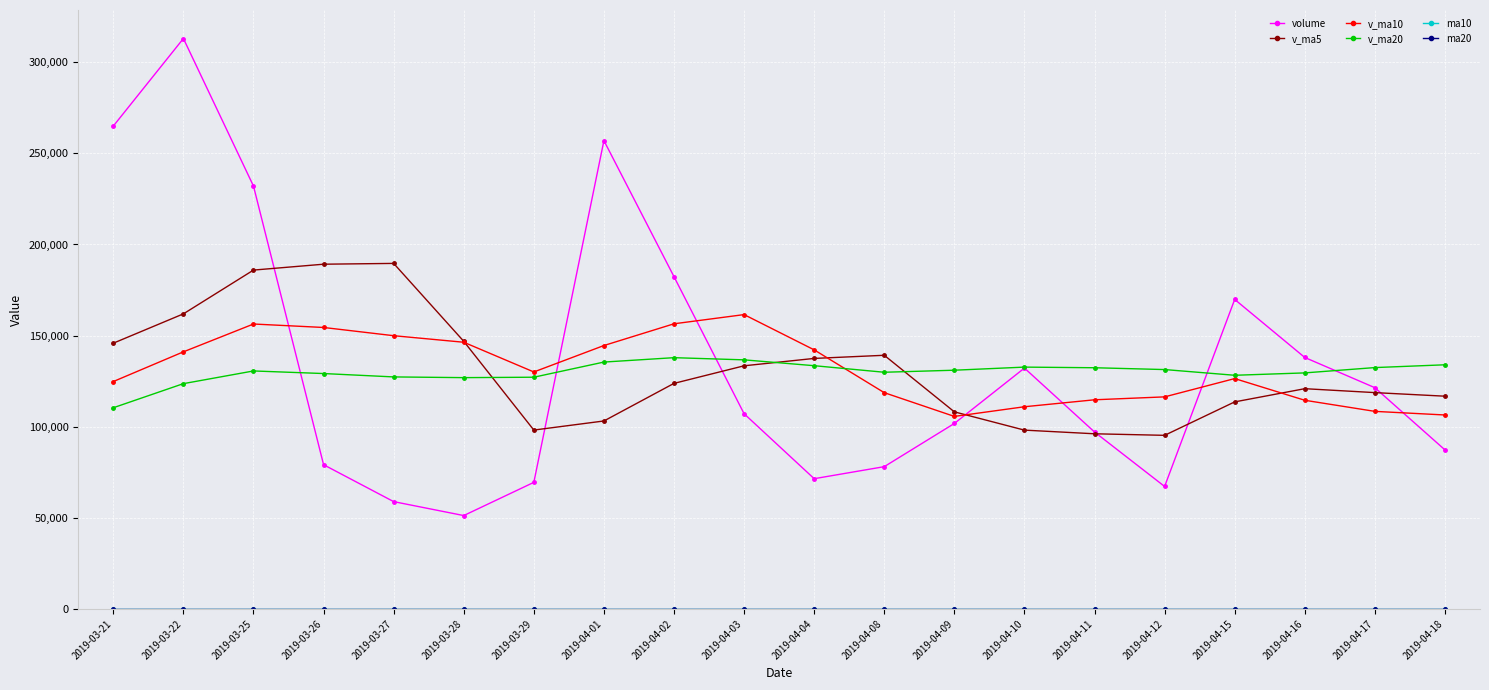

At how many categories does at least one series exceed 239347?

3